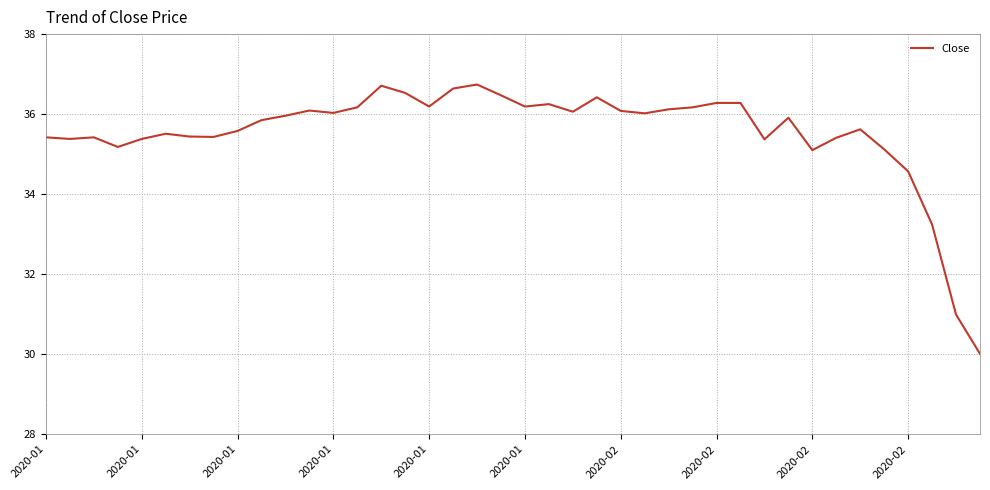

What is the greatest value displayed?

36.7